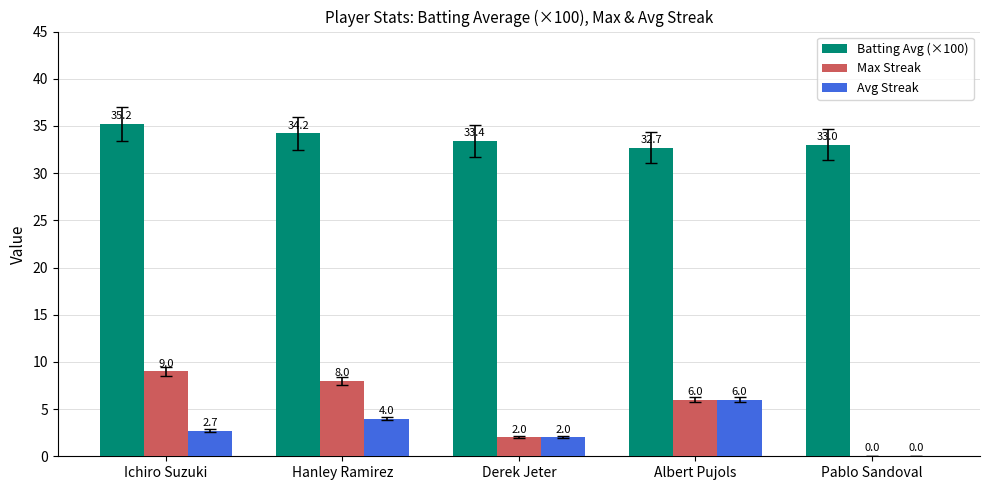

What is the sum of the Avg Streak values at Hanley Ramirez and Pablo Sandoval?

4.0